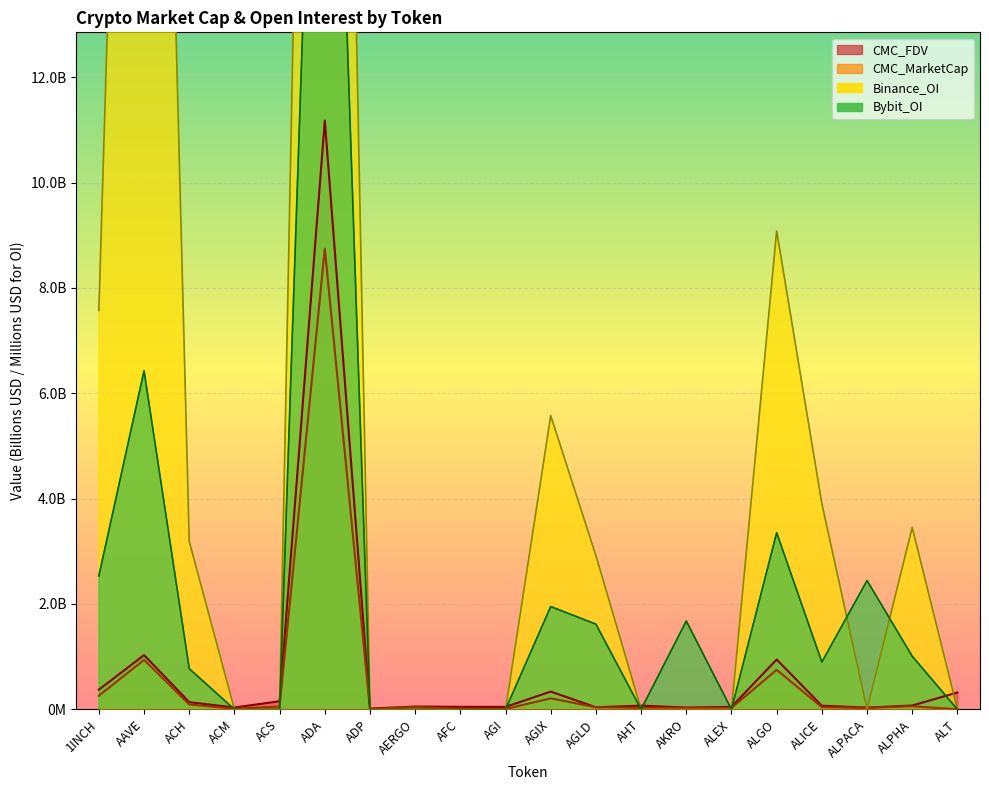

What is the label of the 13th point from the right?

AERGO